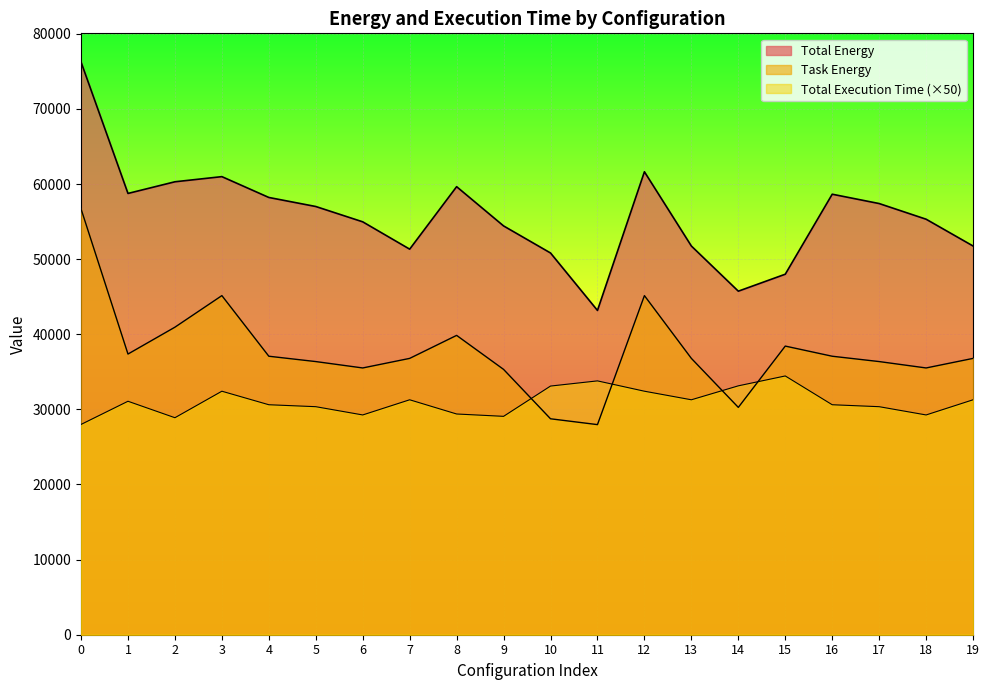

What is the average value of the Total Energy series?

55800.3